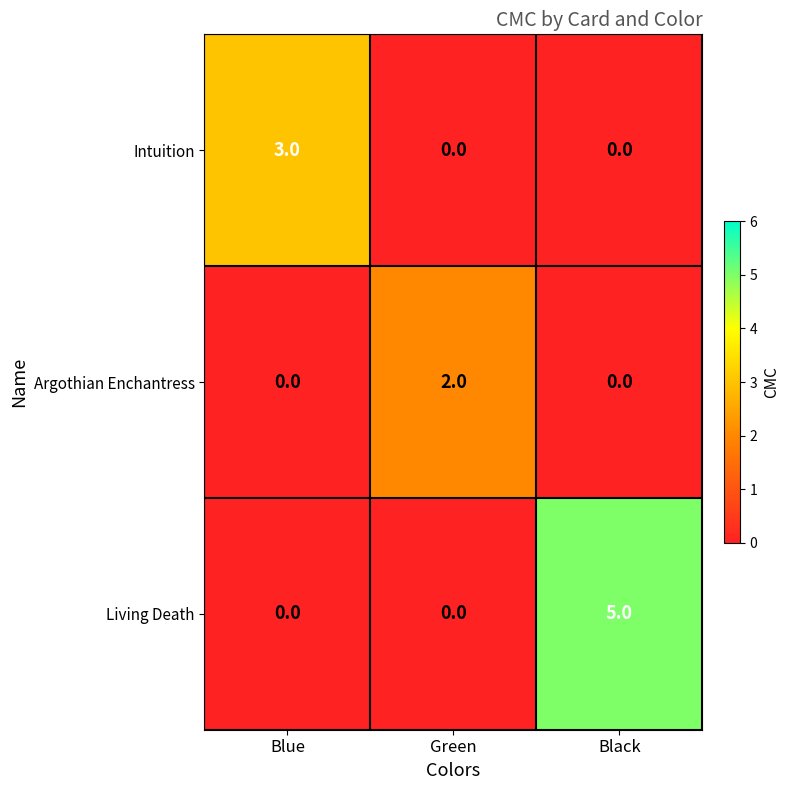

What is the spread (max minus min) of values at Blue?

3